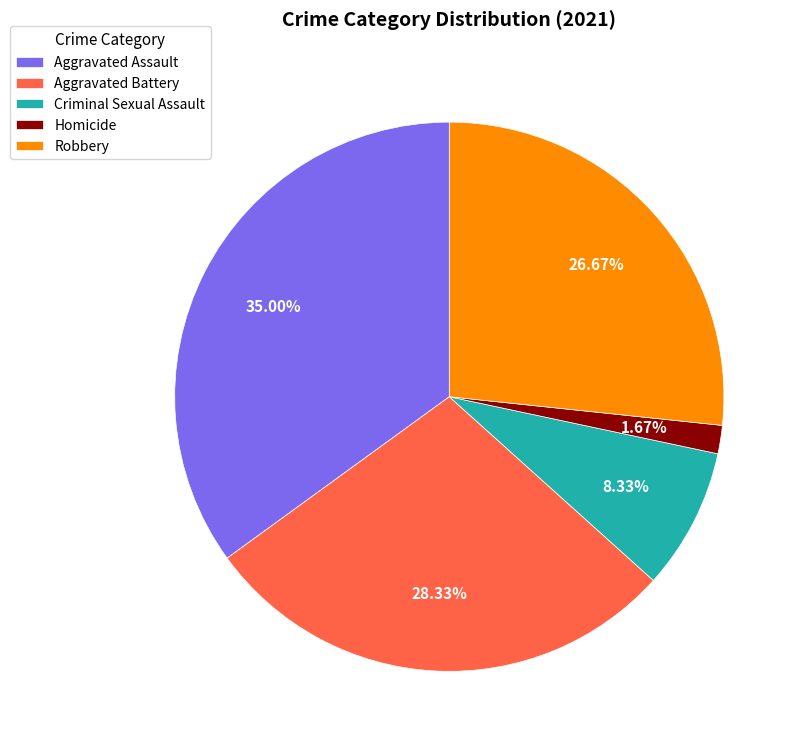

How much of the chart is everything except Robbery?

73.3%